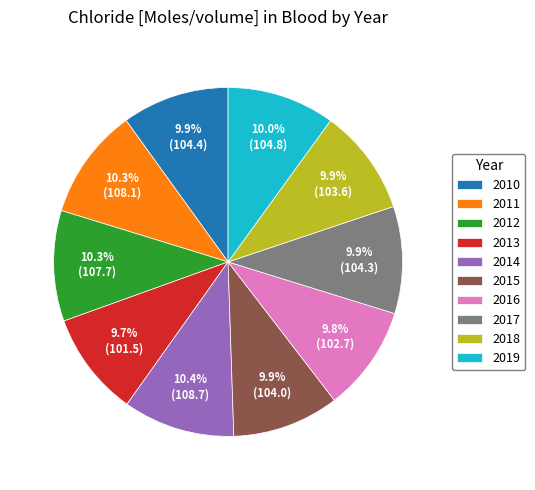

Approximately how many times larger is the value at 2013 compared to 2011?

0.9